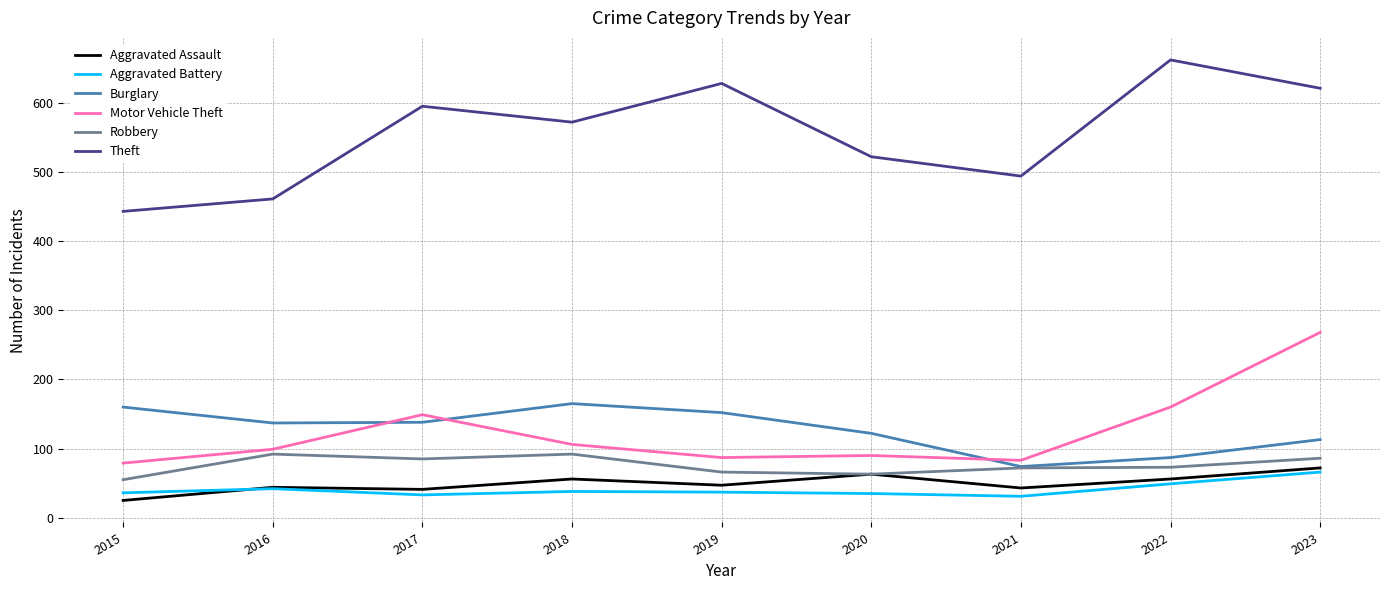

Which series changed the most between 2017 and 2018?

Motor Vehicle Theft